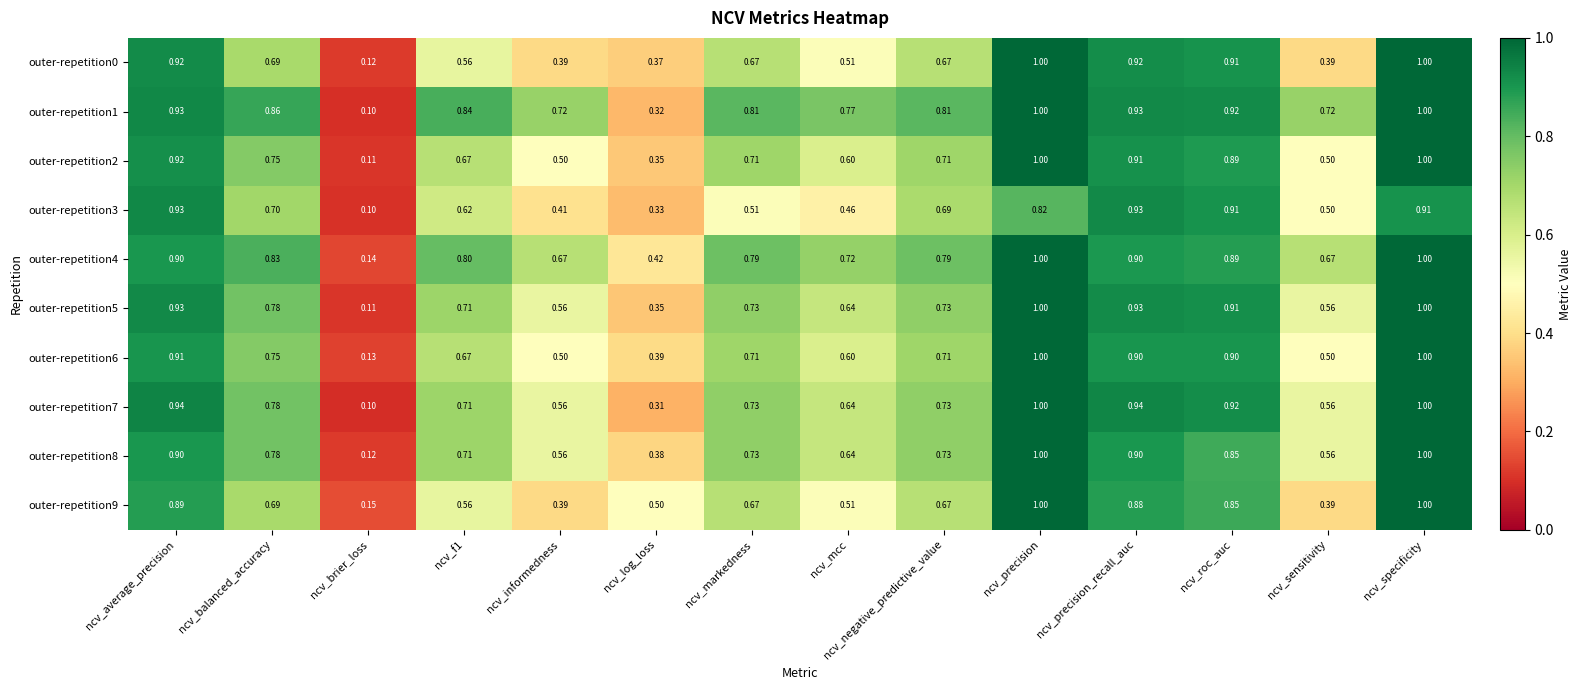

At which label does outer-repetition6 reach its minimum?

ncv_brier_loss